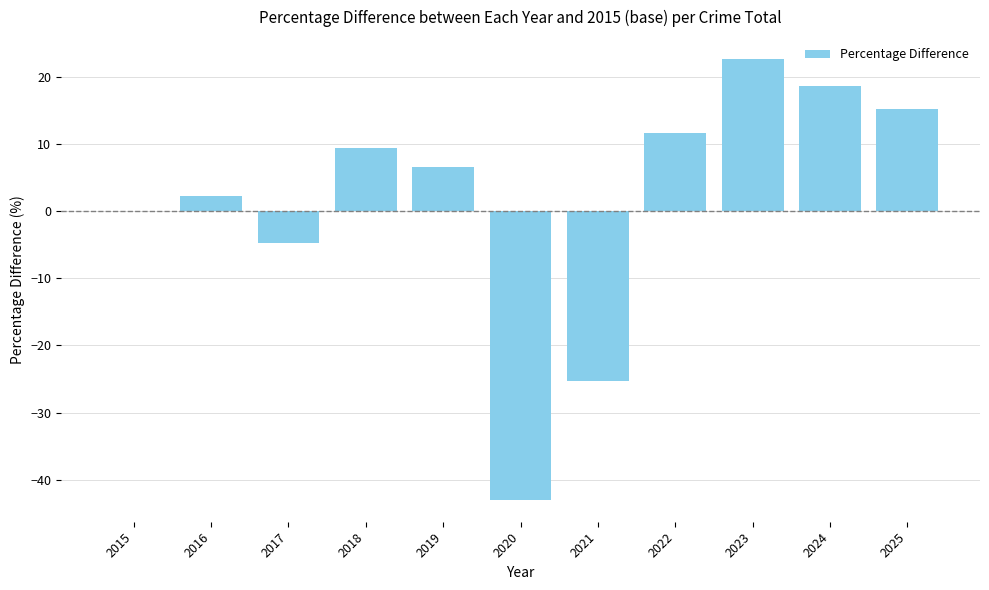

How many categories are shown in the chart?

11